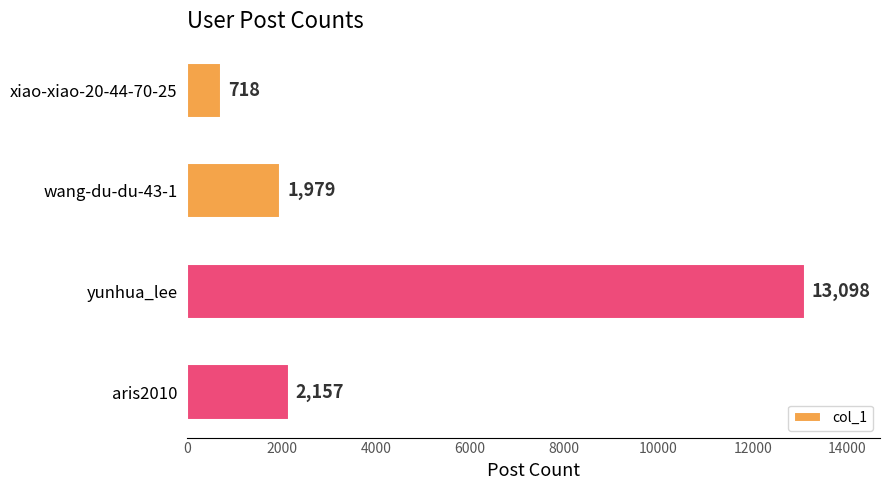

Which label corresponds to the largest value in the chart?

yunhua_lee